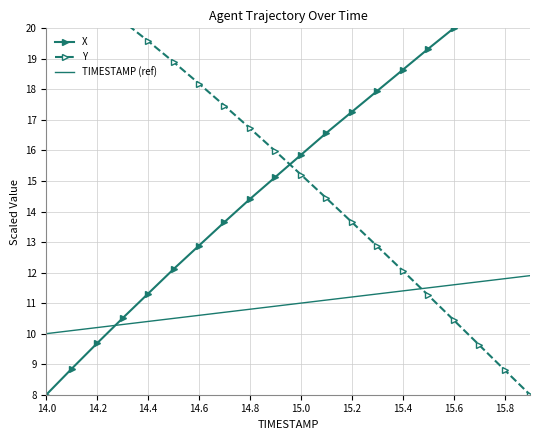

The value of TIMESTAMP (ref) at 14.8 is 10.8. True or false?

True